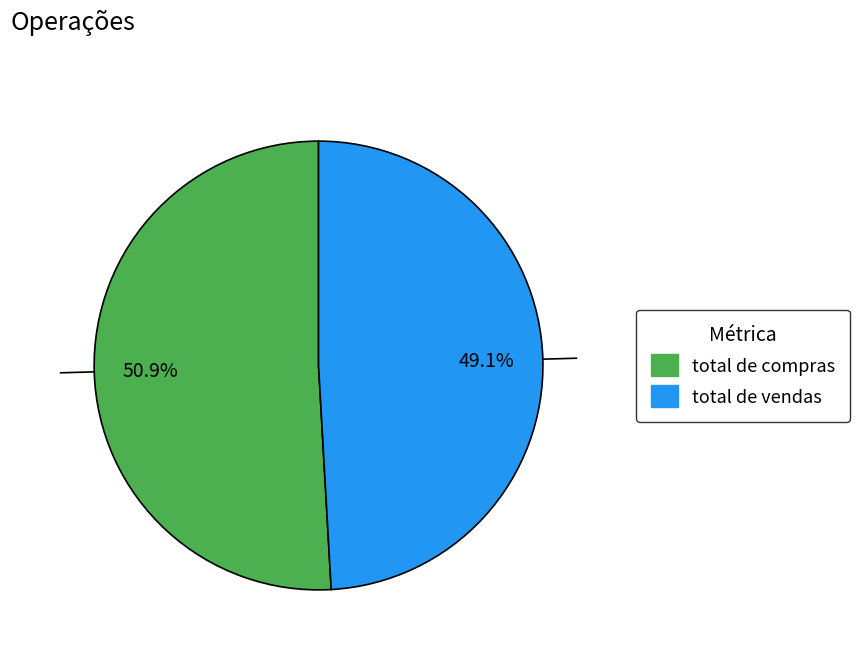

Does any single category account for the majority?

Yes